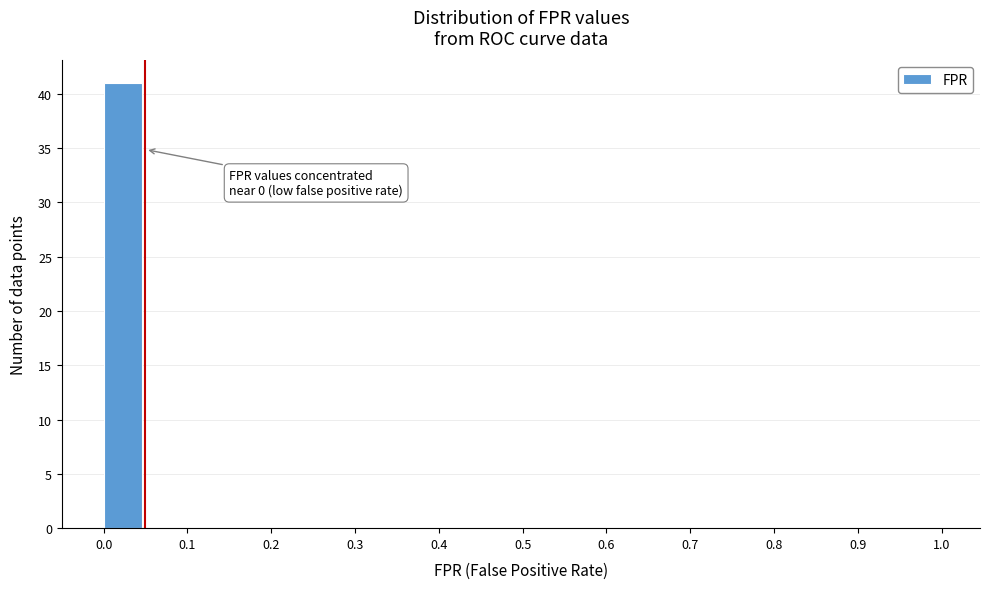

Over which range of the x-axis is the bar tallest?

0.00 to 0.05